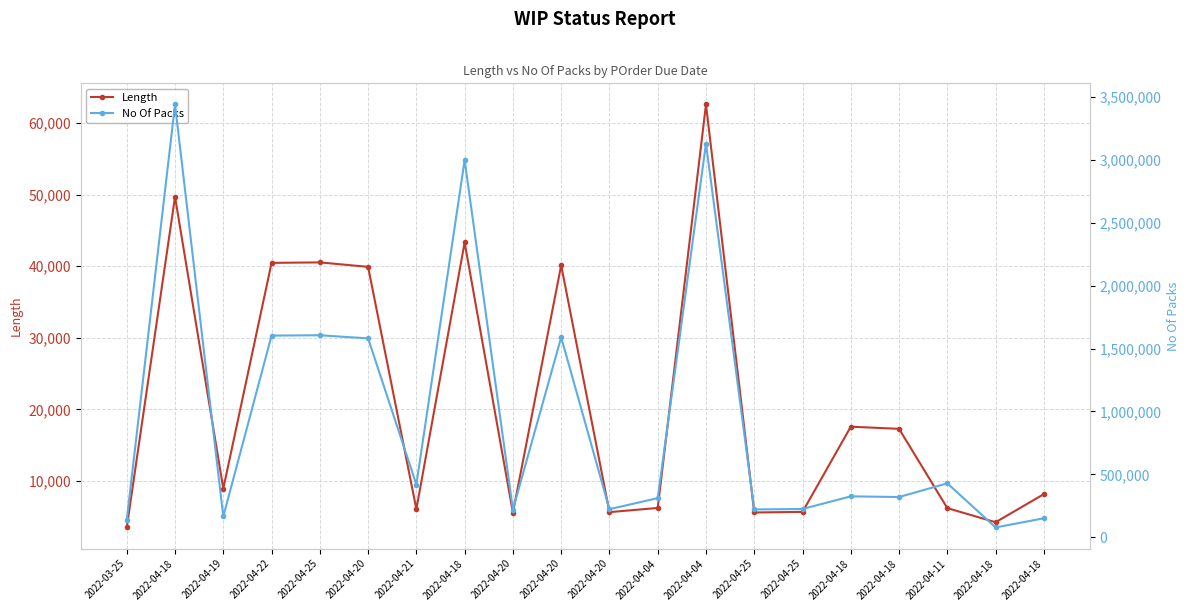

Reading right to left, what are all the values shown in this chart?

Length: 2022-04-18=8152	2022-04-18=4227	2022-04-11=6194	2022-04-18=17273	2022-04-18=17570	2022-04-25=5672	2022-04-25=5587	2022-04-04=62575	2022-04-04=6221	2022-04-20=5639	2022-04-20=40115	2022-04-20=5566	2022-04-18=43300	2022-04-21=6054	2022-04-20=39896	2022-04-25=40519	2022-04-22=40453	2022-04-19=8933	2022-04-18=49682	2022-03-25=3500
No Of Packs: 2022-04-18=150963	2022-04-18=78278	2022-04-11=428815	2022-04-18=319871	2022-04-18=325371	2022-04-25=224735	2022-04-25=221368	2022-04-04=3128750	2022-04-04=311050	2022-04-20=223428	2022-04-20=1589433	2022-04-20=220535	2022-04-18=2997693	2022-04-21=419123	2022-04-20=1580755	2022-04-25=1605440	2022-04-22=1602824	2022-04-19=165426	2022-04-18=3439524	2022-03-25=138677